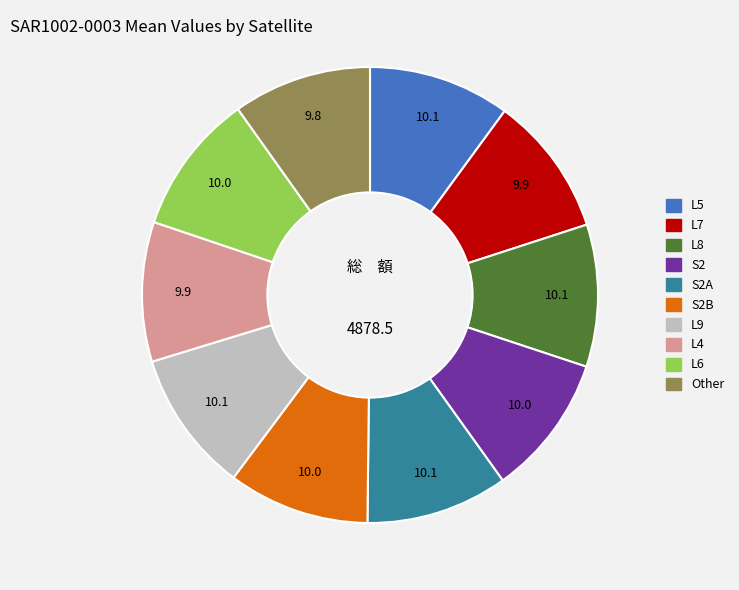

Is there any slice that represents more than half of the pie?

No